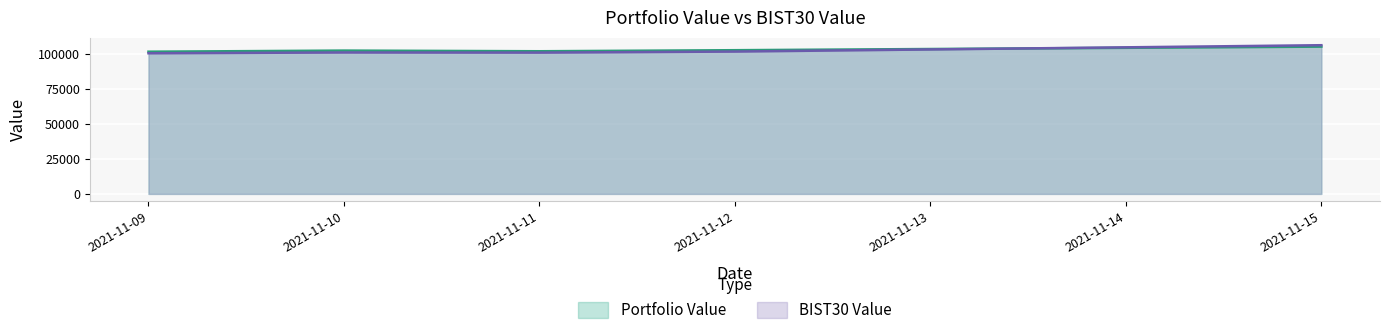

How many intersections are there between BIST30 Value and Portfolio Value?

1